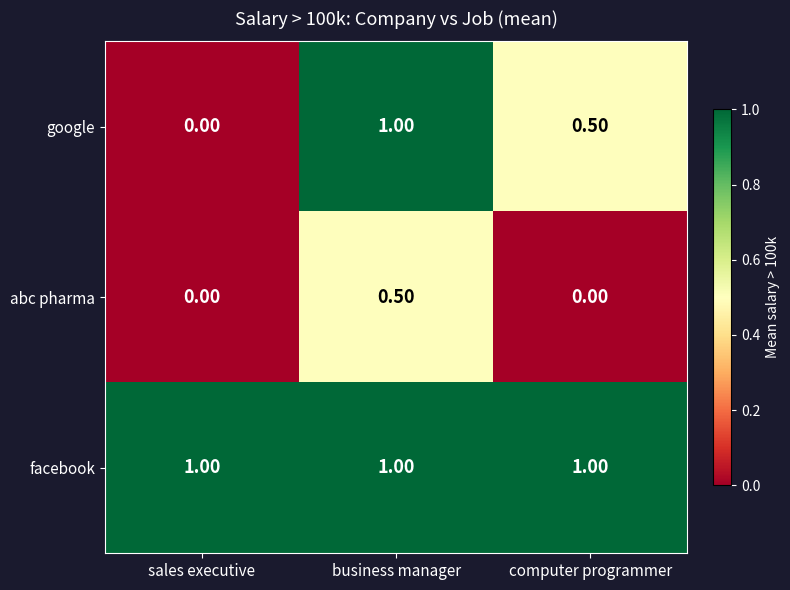

How many series are shown in this chart?

3